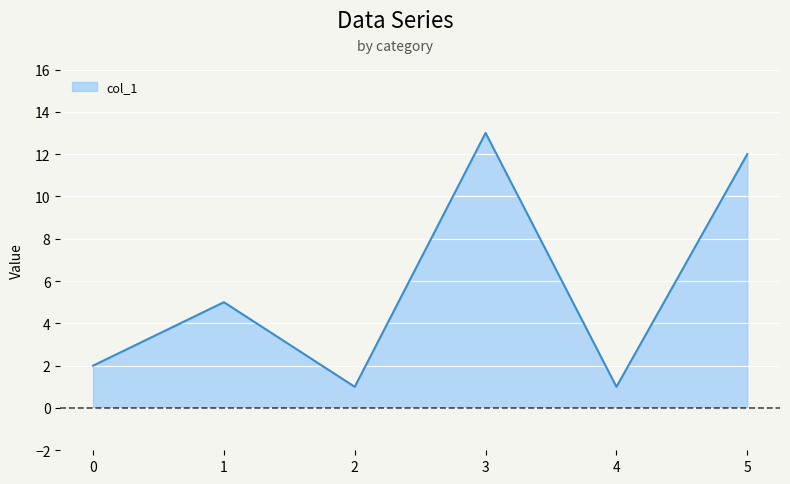

At which label is the value closest to 7?

1